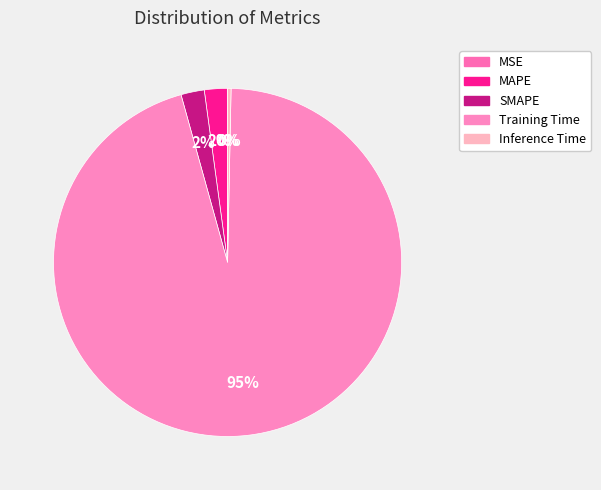

Rank the categories by value from lowest to highest.

MSE, Inference Time, MAPE, SMAPE, Training Time